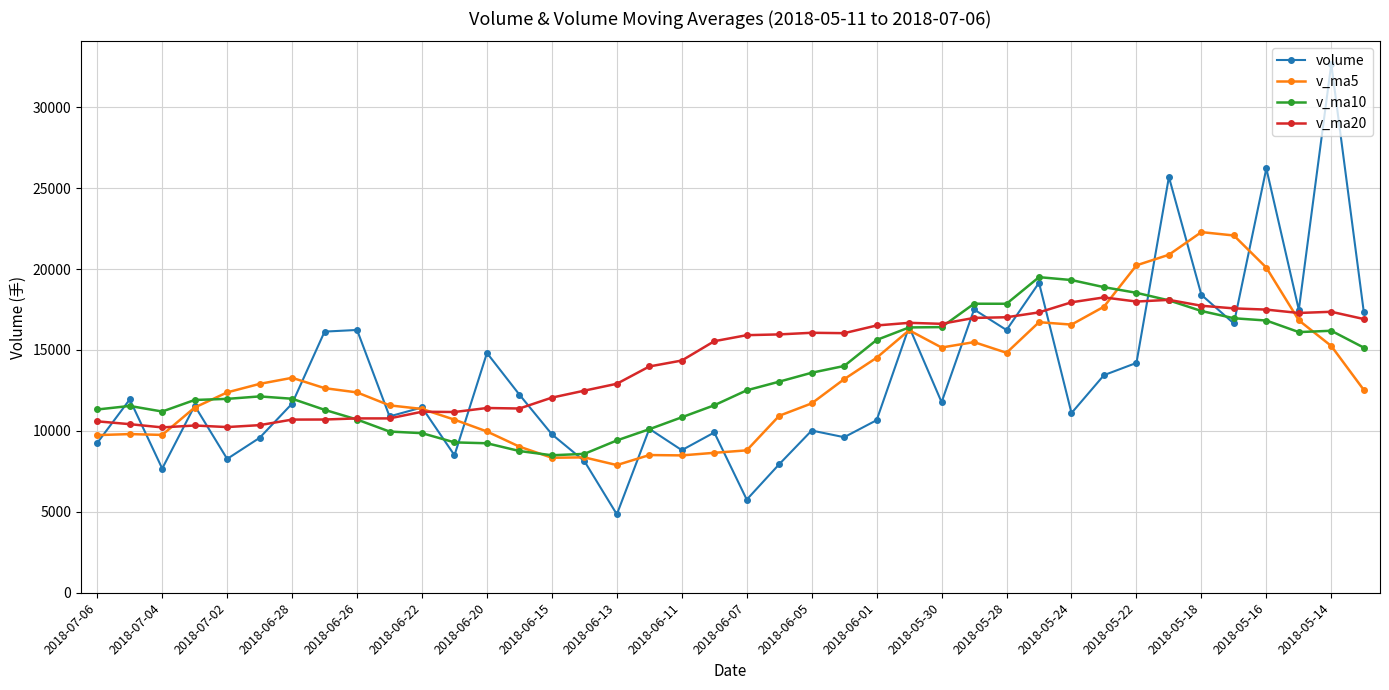

True or false: v_ma20 has more than 2 interior local peaks.

True